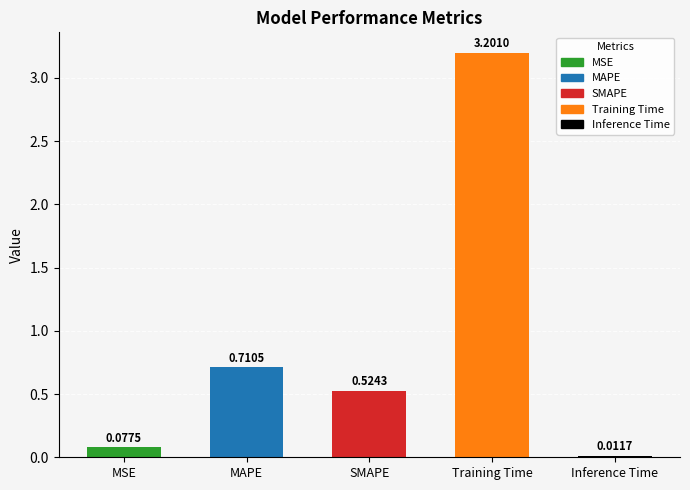

Where is the data nearest to the value 1?

MAPE